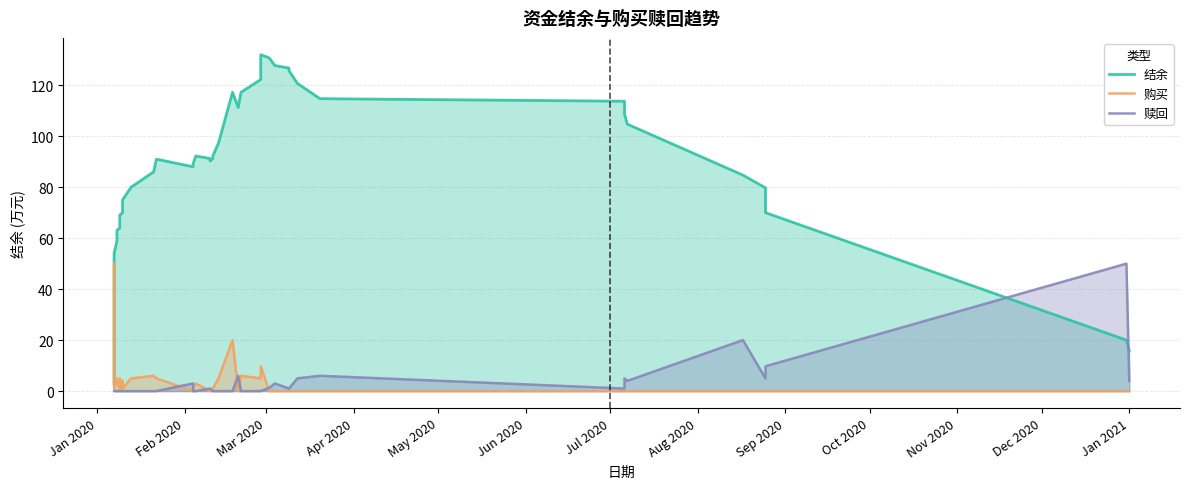

How many lines are shown in the chart?

3